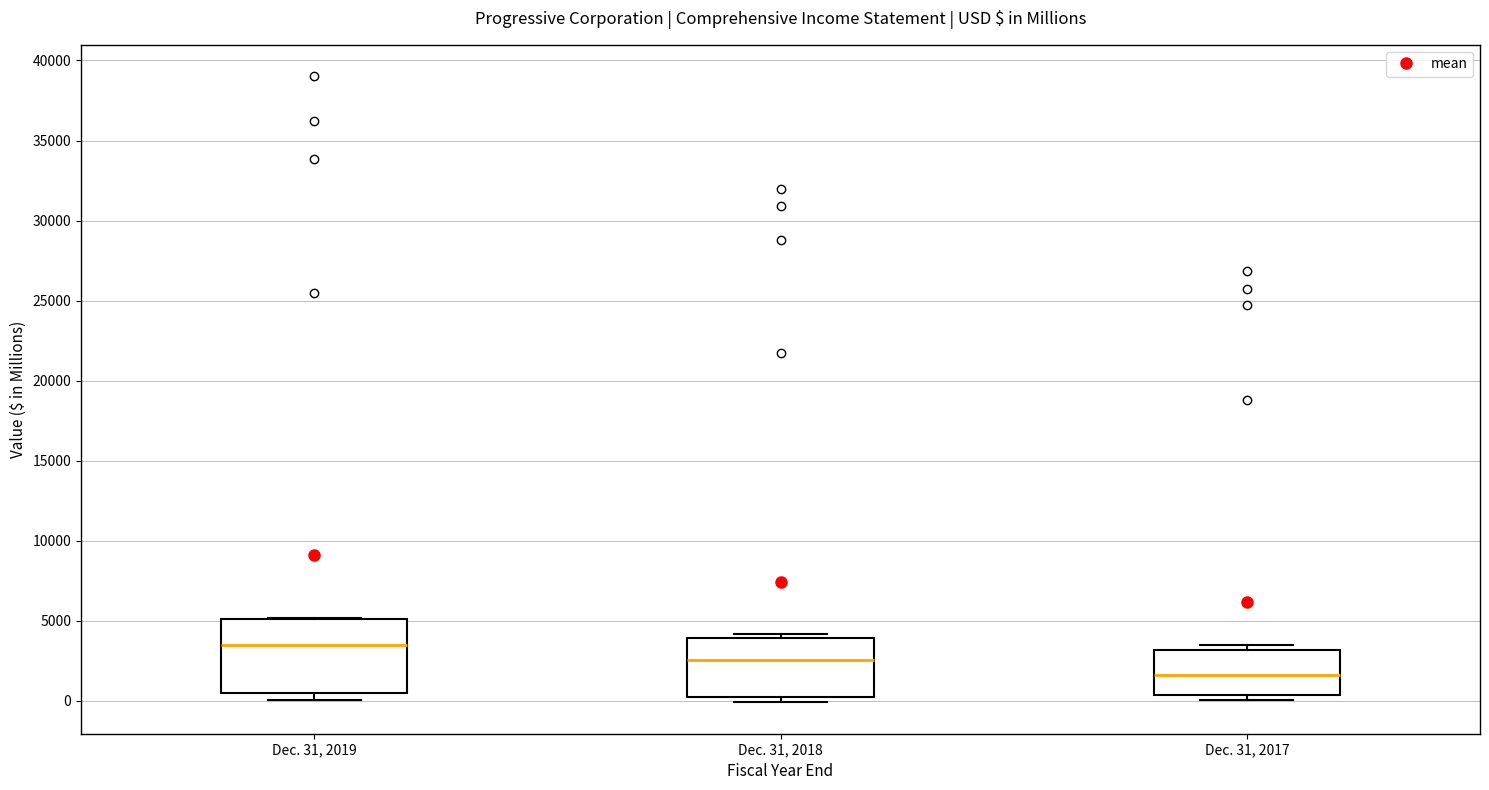

Which box has the highest median line?

Dec. 31, 2019